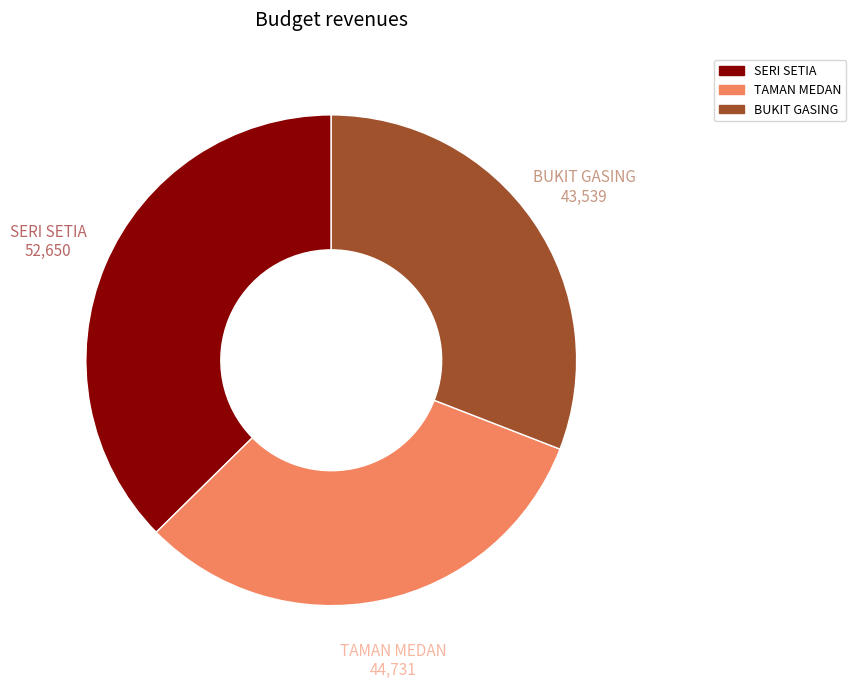

Is it true that SERI SETIA is 50% of the pie?

False